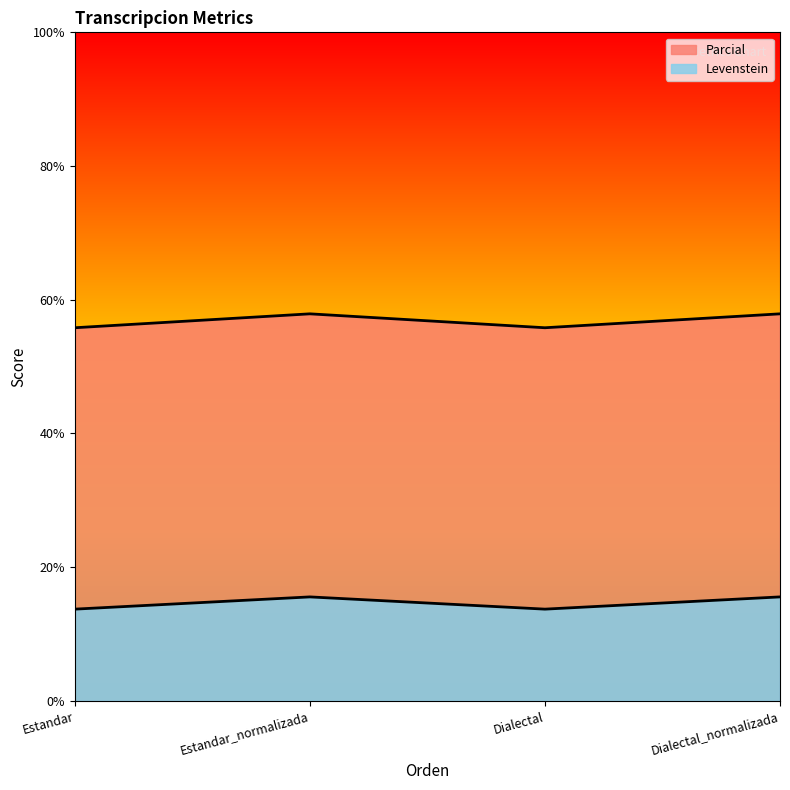

At which label does Parcial reach its peak?

Estandar_normalizada